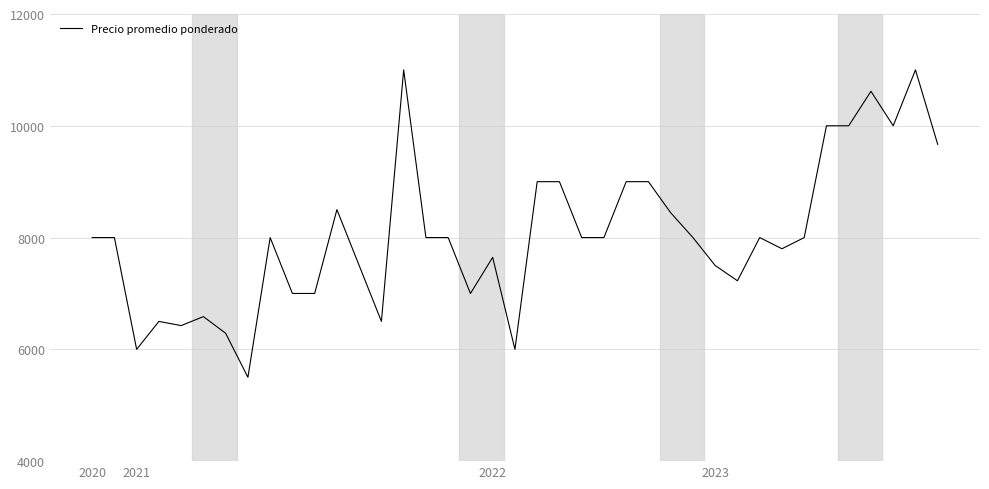

Reading left to right, transcribe all the data shown in this chart.

8000	8000	6000	6500	6425	6586	6288	5500	8000	7000	7000	8500	7500	6500	11000	8000	8000	7000	7646	6000	9000	9000	8000	8000	9000	9000	8444	8000	7500	7227	8000	7800	8000	10000	10000	10617	10000	11000	9667